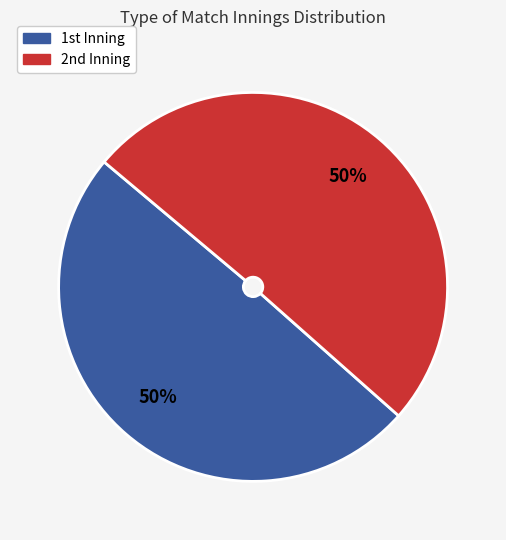

To the nearest percent, what is the average slice percentage?

50%